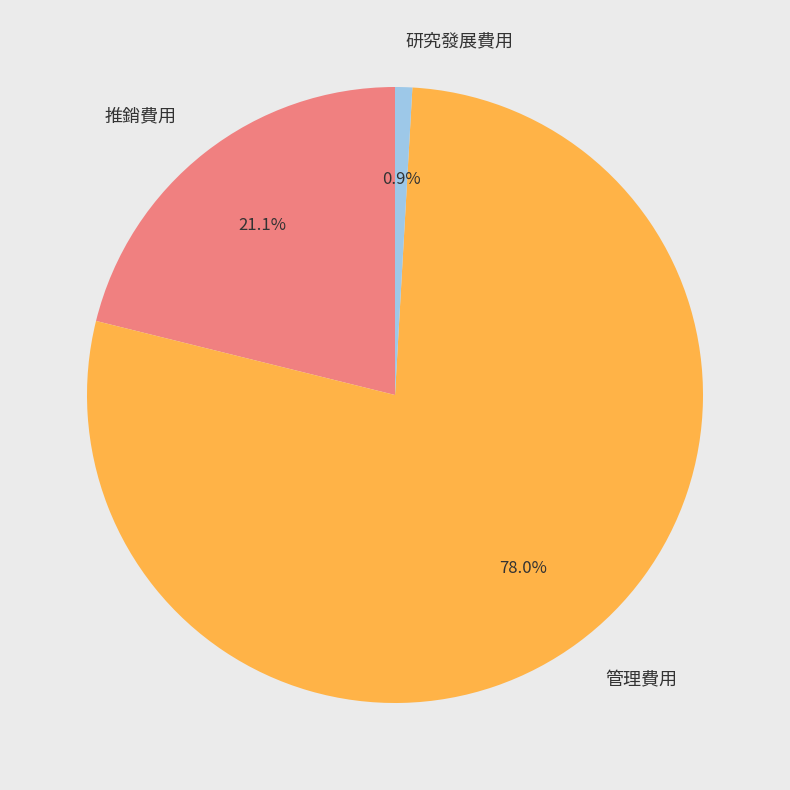

What percentage is the 研究發展費用 slice, to the nearest percent?

1%